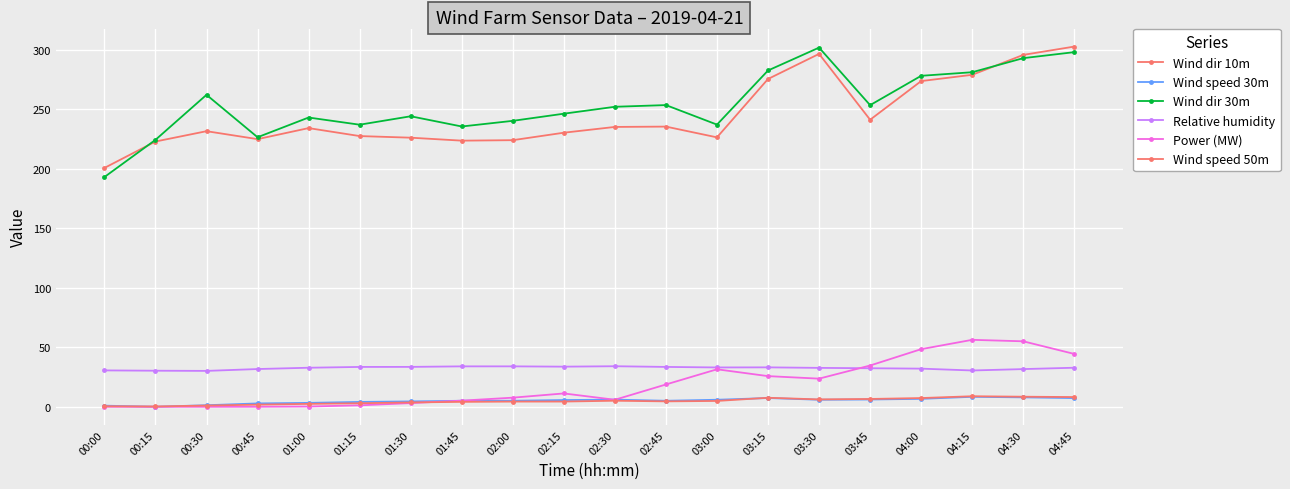

What is the minimum value shown in the chart?

0.2